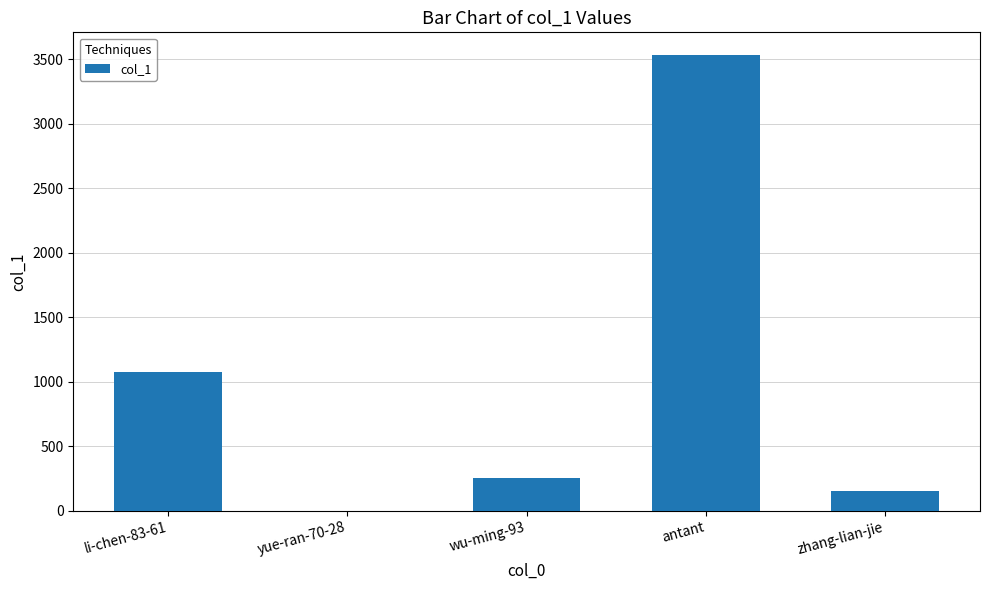

Is it true that the value at antant is 3532?

True